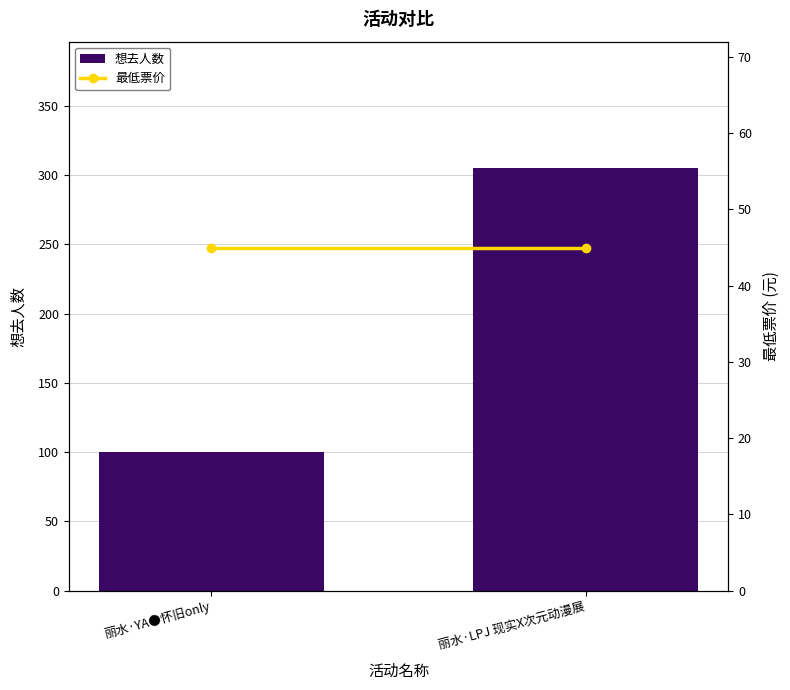

Which category has the highest value across all series?

丽水·LPJ 现实X次元动漫展